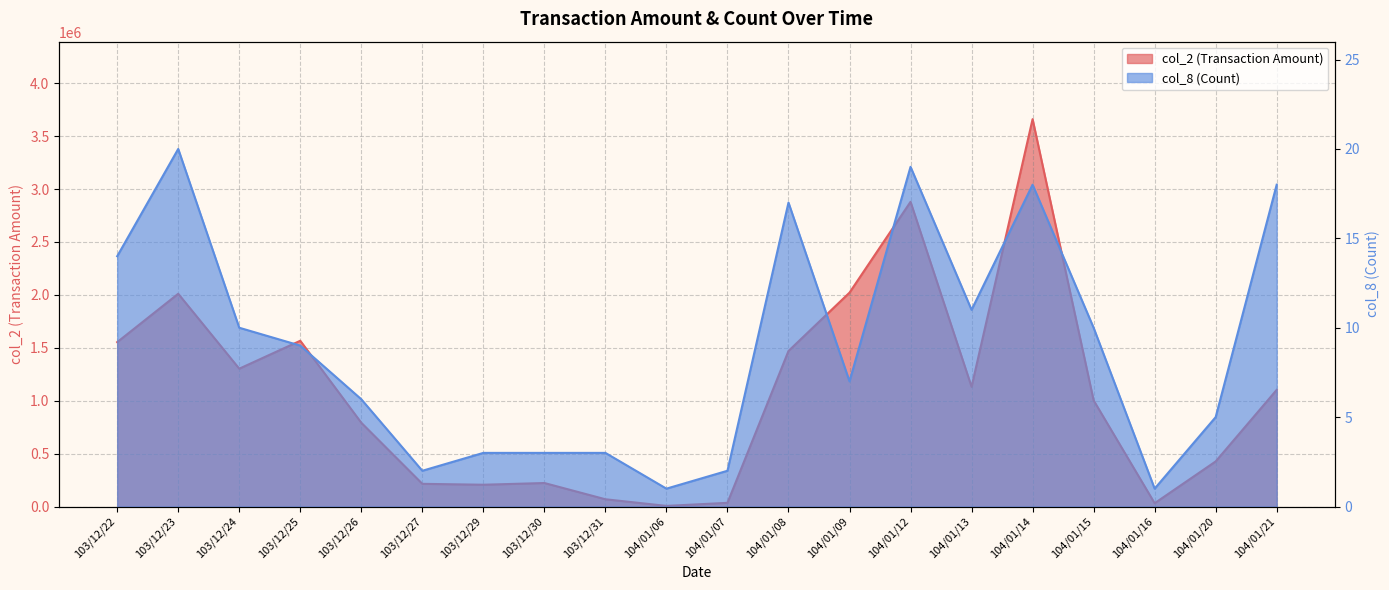

How many lines are shown in the chart?

2